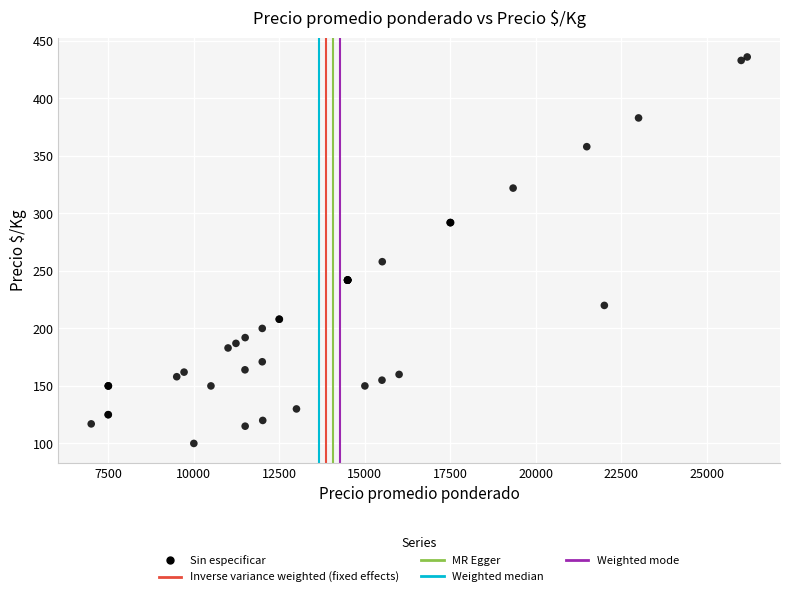

What Y value in the scatter plot is closest to 268?

258